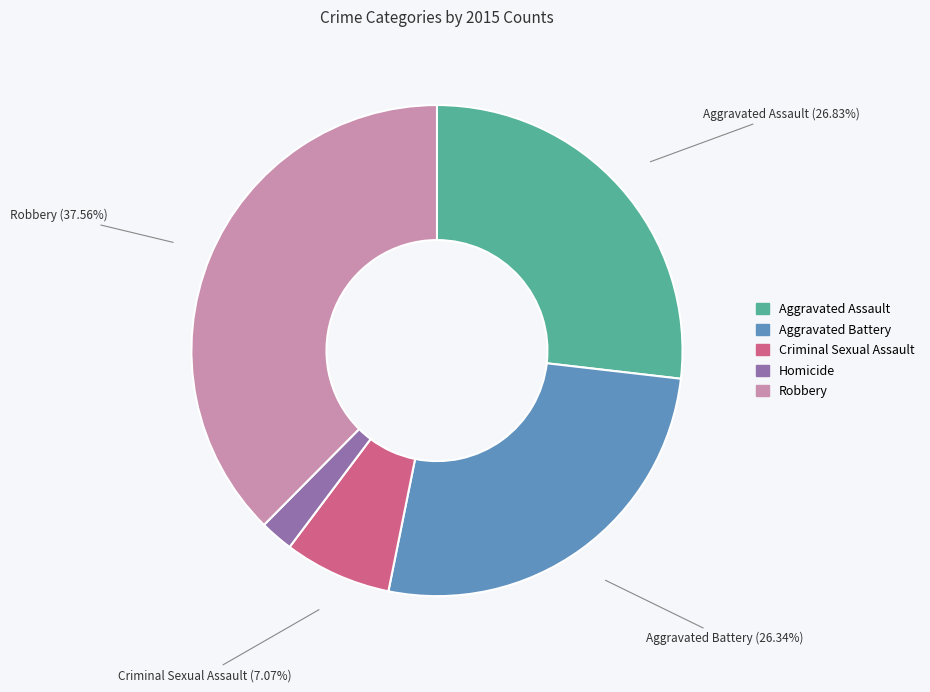

Is it true that Criminal Sexual Assault is 7% of the pie?

True